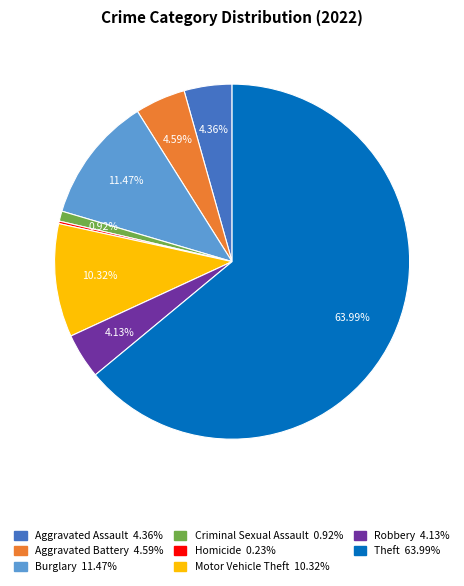

Does any single category account for the majority?

Yes